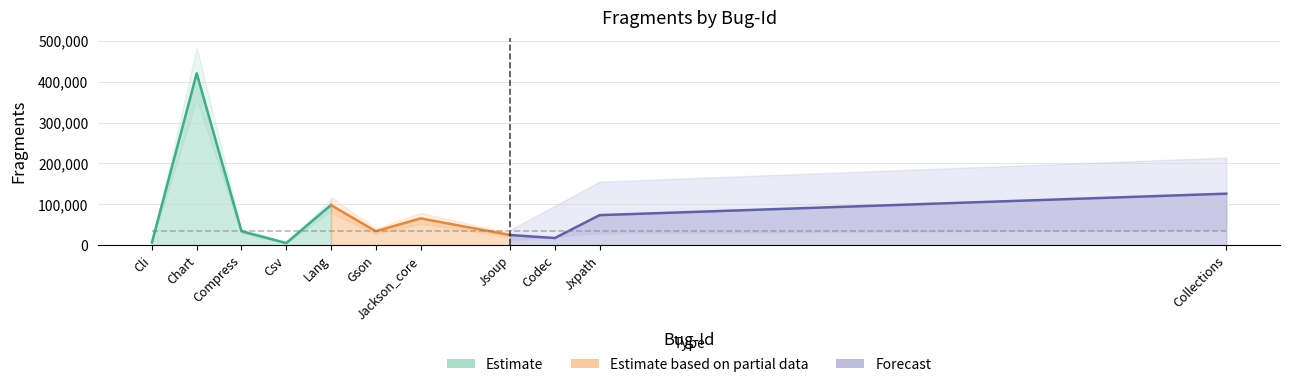

How many values exceed 34159?

5